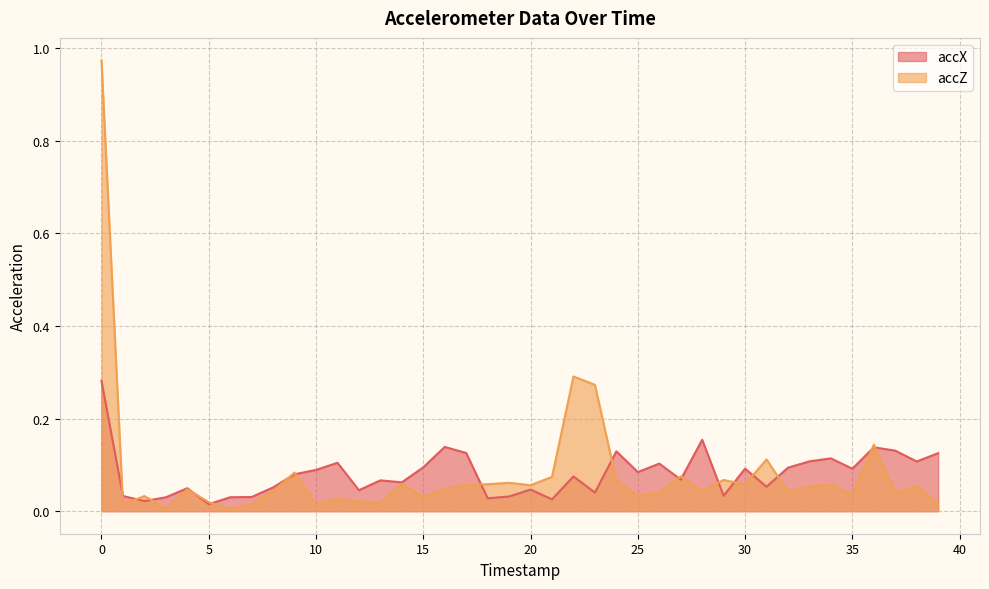

The accZ series shows 0.0 at 13. True or false?

True